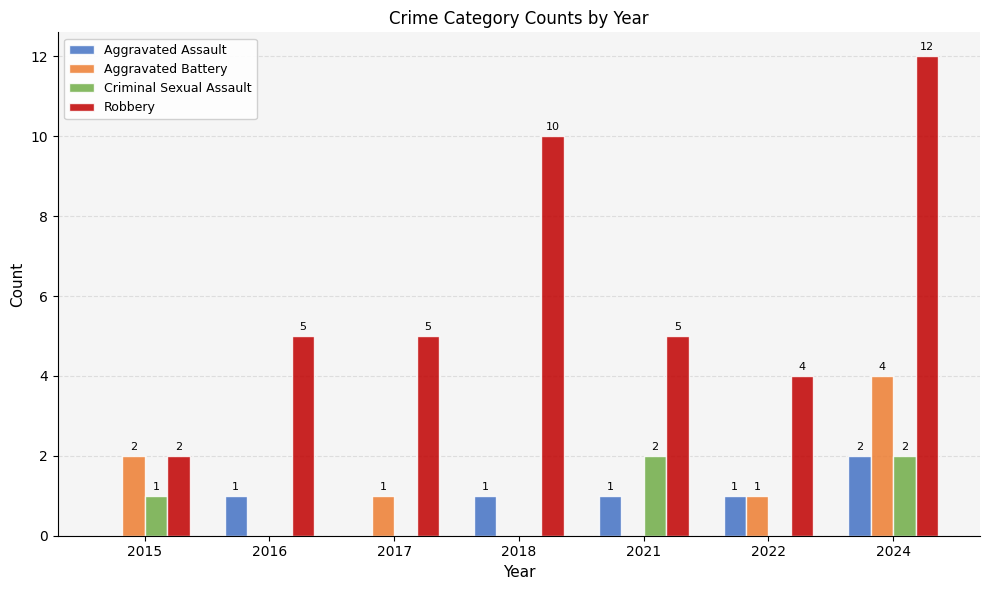

Is it true that Robbery equals 1 at 2022?

False